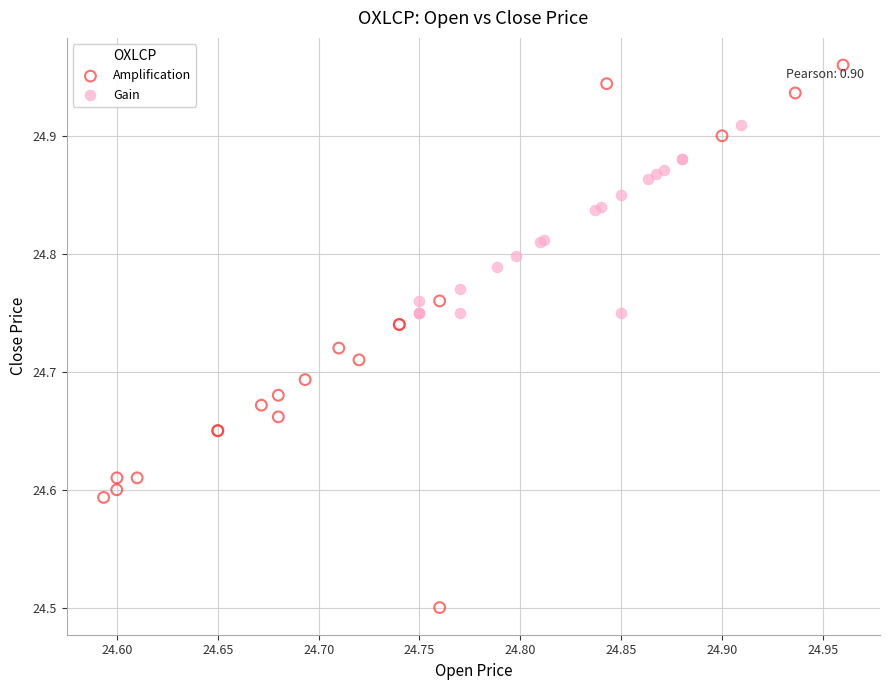

Which series contains the highest Y value?

Amplification